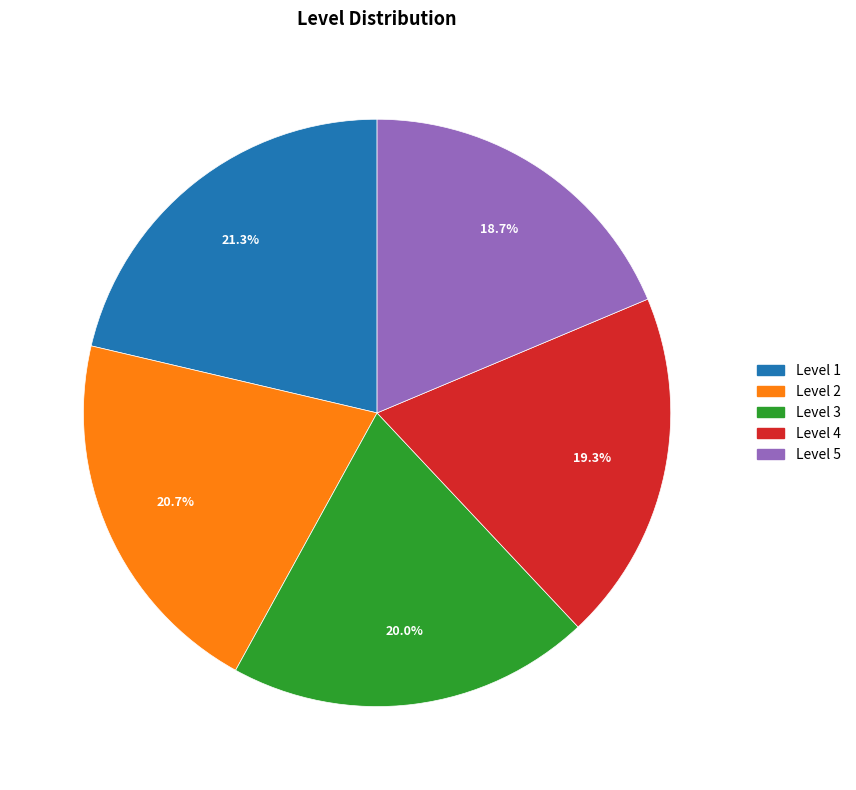

What is the ratio of the value at Level 3 to the value at Level 4?

1.0